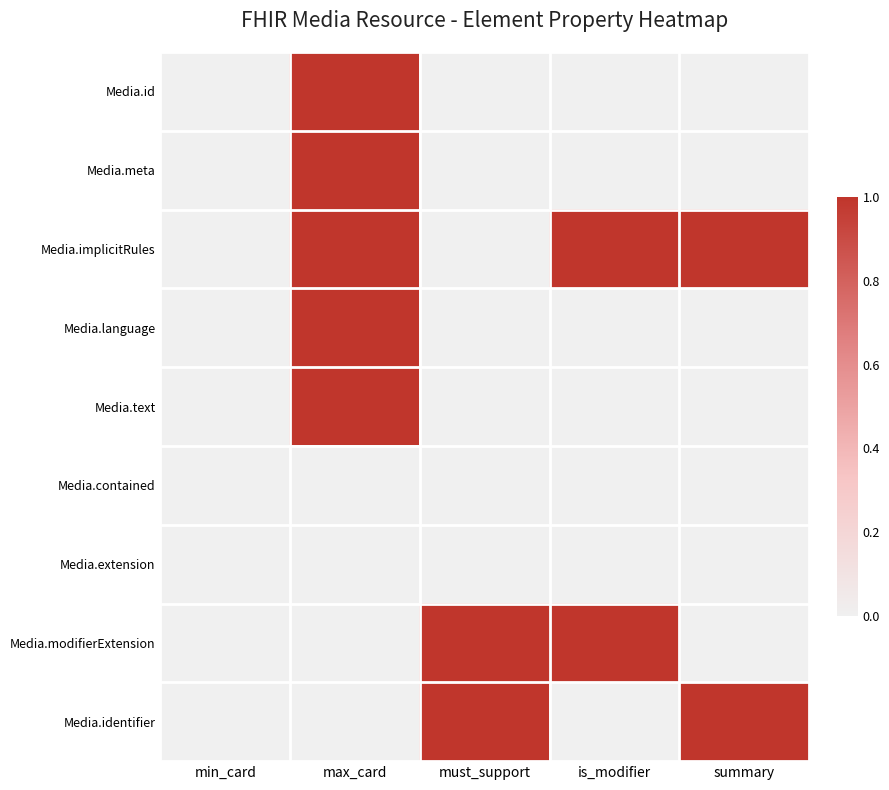

Which series has the largest total across all categories?

Media.implicitRules